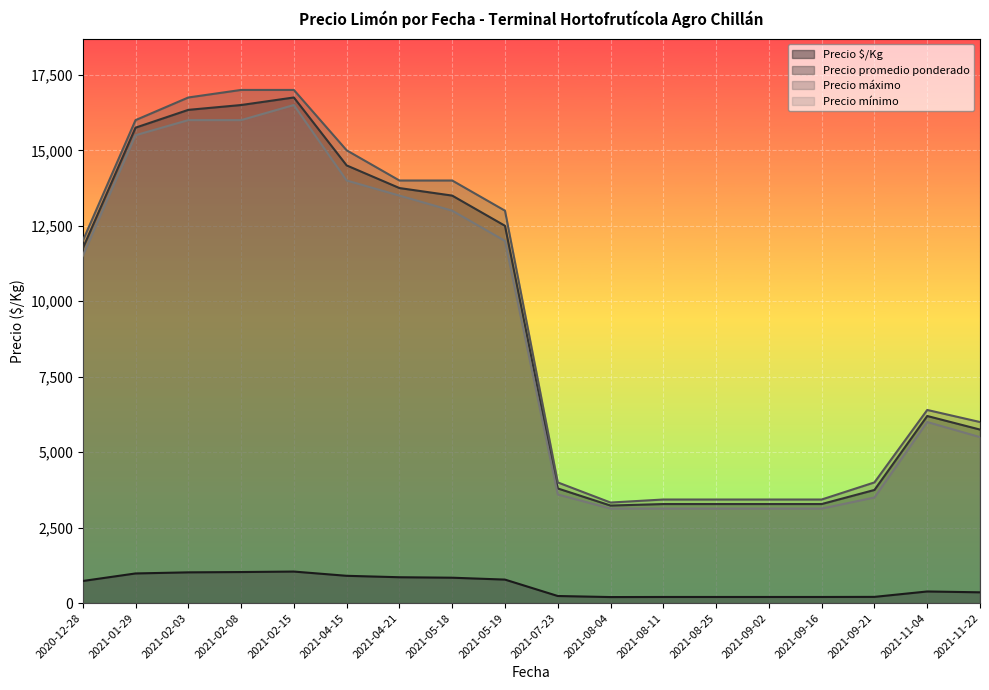

What is the highest value of the Precio $/Kg series?

1047.0